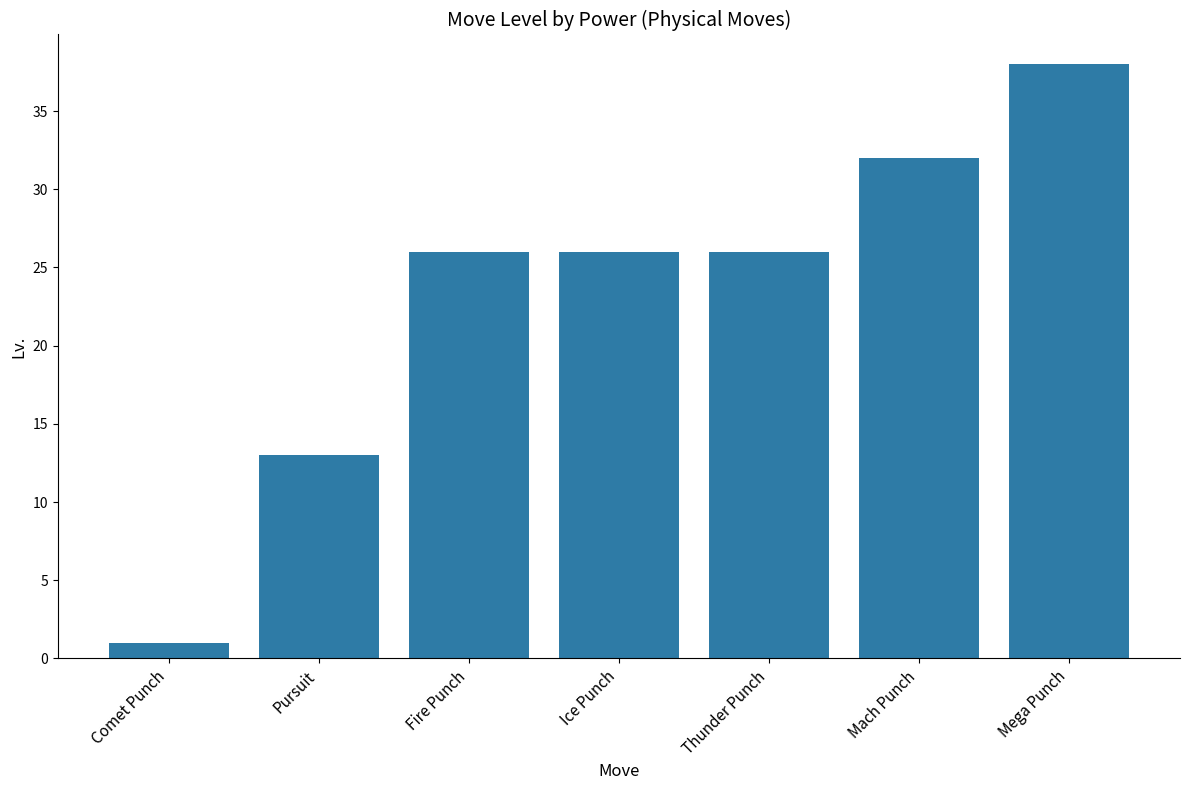

What is the value of the 4th bar from the left?

26